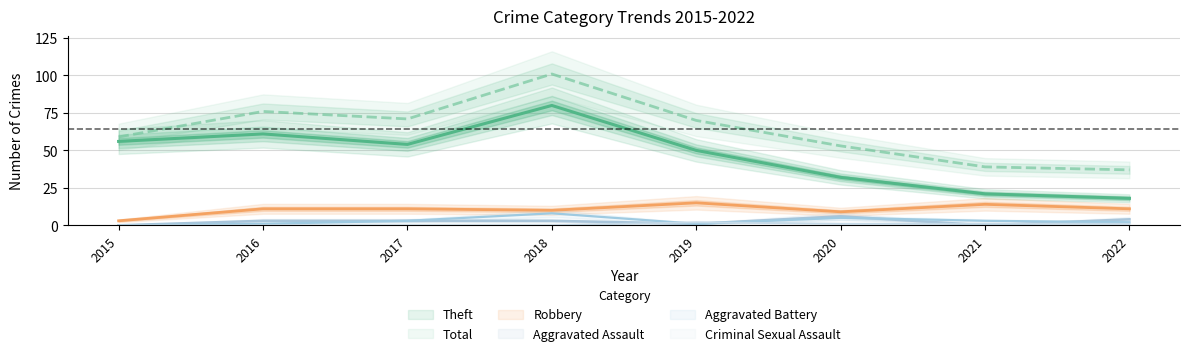

How many distinct data groups are displayed?

6